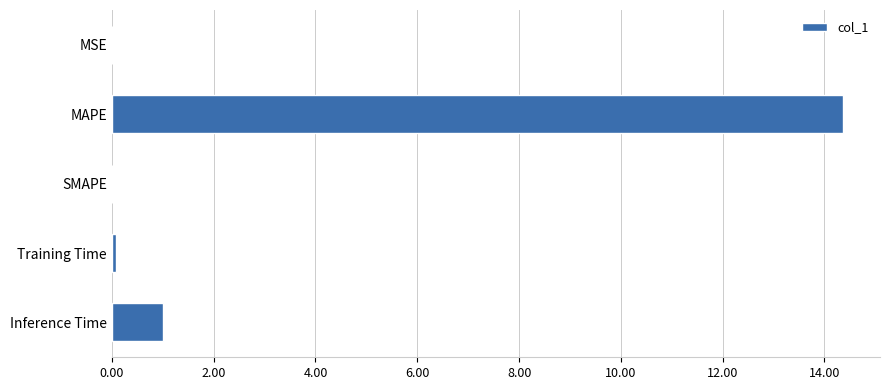

Between MAPE and Inference Time, which is larger?

MAPE